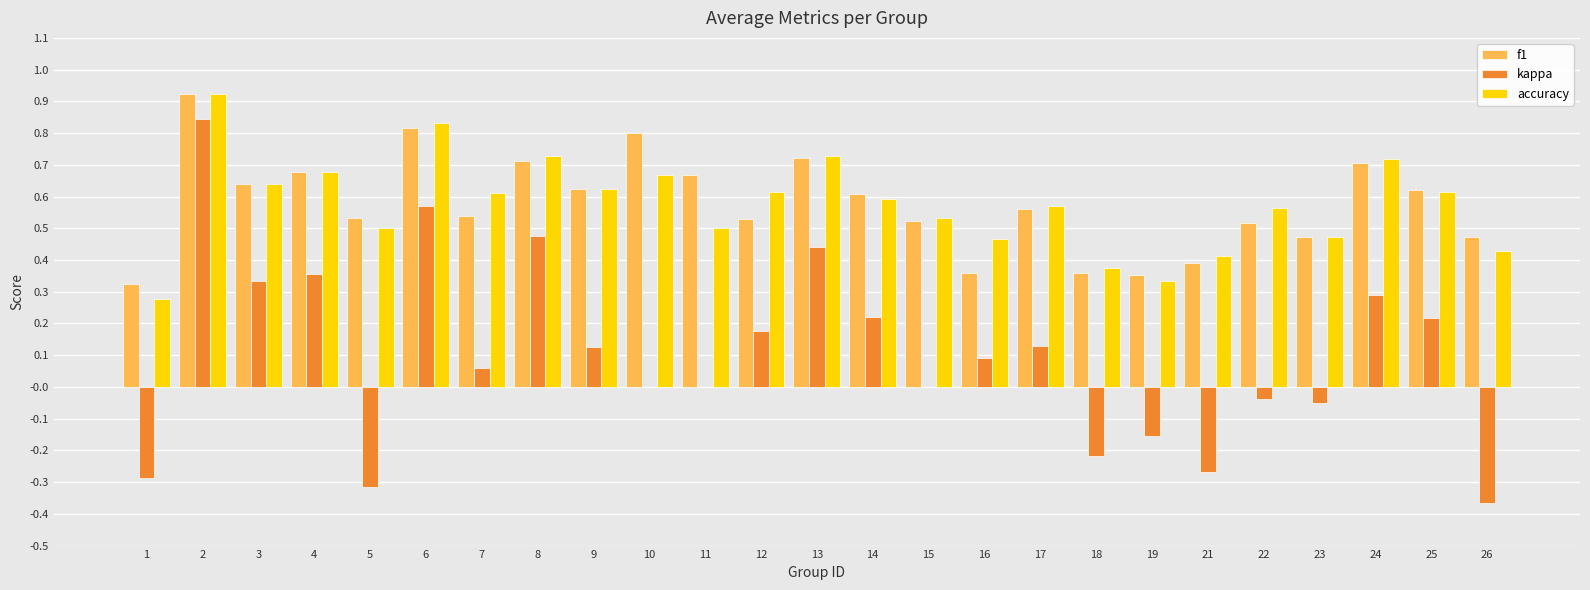

What is the sum of the f1 values at 12 and 13?

1.3